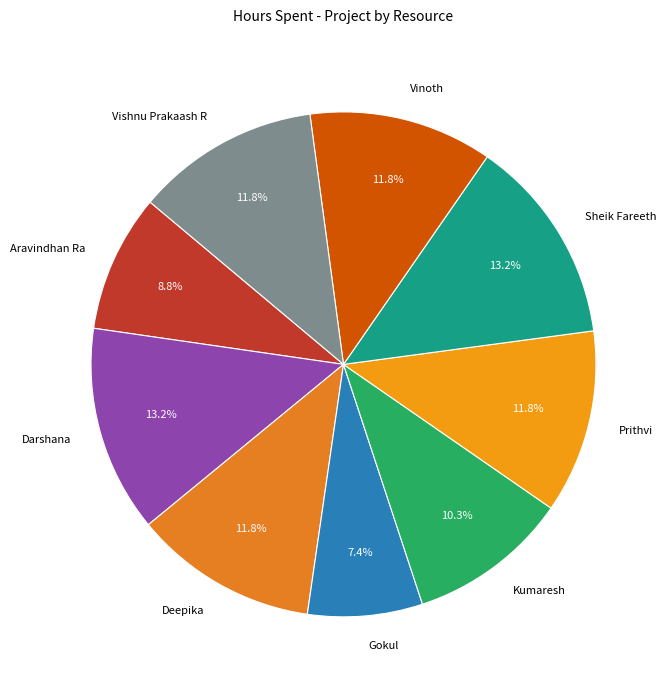

Is it true that Aravindhan Ra is 1% of the pie?

False